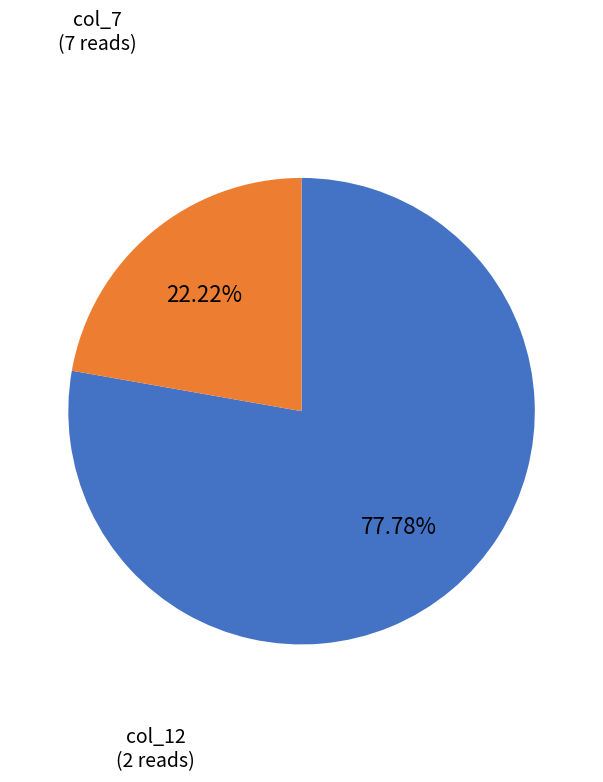

Does col_12 represent more than half of the total?

No